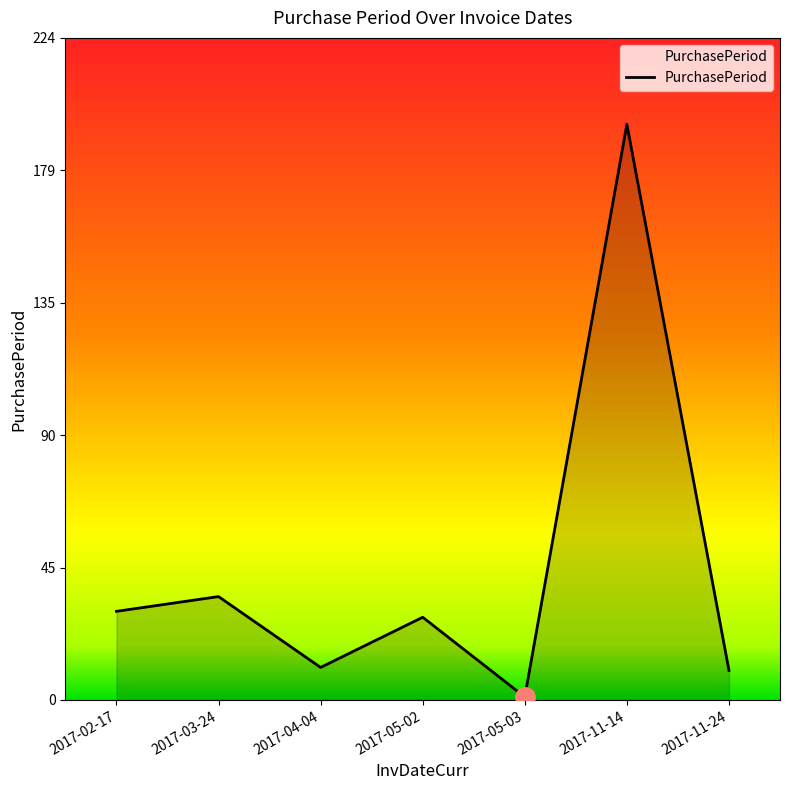

How many interior local valleys (lower than both neighbors) does the data have?

2